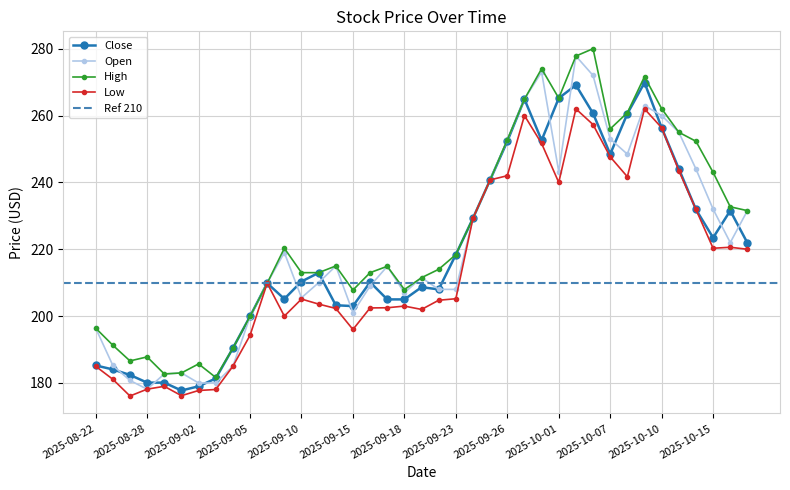

Reading left to right, transcribe all the data shown in this chart.

Open: 2025-08-22=196.4	2025-08-25=185.2	2025-08-26=180.8	2025-08-28=178.1	2025-08-29=182.7	2025-09-01=183.0	2025-09-02=180.0	2025-09-03=180.0	2025-09-04=185.0	2025-09-05=199.8	2025-09-08=209.9	2025-09-09=219.0	2025-09-10=205.5	2025-09-11=210.0	2025-09-12=215.0	2025-09-15=201.1	2025-09-16=209.0	2025-09-17=214.9	2025-09-18=207.0	2025-09-19=211.5	2025-09-22=208.0	2025-09-23=208.0	2025-09-24=229.3	2025-09-25=240.8	2025-09-26=252.8	2025-09-29=264.9	2025-09-30=273.0	2025-10-01=243.2	2025-10-03=277.8	2025-10-06=272.0	2025-10-07=253.0	2025-10-08=248.4	2025-10-09=263.0	2025-10-10=260.0	2025-10-13=255.0	2025-10-14=244.0	2025-10-15=232.0	2025-10-16=222.0	2025-10-17=231.6
High: 2025-08-22=196.4	2025-08-25=191.3	2025-08-26=186.6	2025-08-28=187.8	2025-08-29=182.7	2025-09-01=183.0	2025-09-02=185.7	2025-09-03=181.6	2025-09-04=190.4	2025-09-05=199.9	2025-09-08=209.9	2025-09-09=220.3	2025-09-10=213.0	2025-09-11=213.0	2025-09-12=215.0	2025-09-15=207.8	2025-09-16=213.0	2025-09-17=214.9	2025-09-18=207.9	2025-09-19=211.5	2025-09-22=214.0	2025-09-23=218.4	2025-09-24=229.3	2025-09-25=240.8	2025-09-26=252.8	2025-09-29=264.9	2025-09-30=274.0	2025-10-01=265.2	2025-10-03=277.8	2025-10-06=280.0	2025-10-07=256.0	2025-10-08=260.9	2025-10-09=271.6	2025-10-10=262.0	2025-10-13=255.0	2025-10-14=252.3	2025-10-15=243.0	2025-10-16=232.7	2025-10-17=231.6
Low: 2025-08-22=185.0	2025-08-25=181.1	2025-08-26=176.1	2025-08-28=178.1	2025-08-29=179.0	2025-09-01=176.2	2025-09-02=177.8	2025-09-03=178.1	2025-09-04=185.0	2025-09-05=194.2	2025-09-08=209.9	2025-09-09=200.0	2025-09-10=205.1	2025-09-11=203.6	2025-09-12=202.3	2025-09-15=196.0	2025-09-16=202.4	2025-09-17=202.5	2025-09-18=203.0	2025-09-19=202.0	2025-09-22=204.8	2025-09-23=205.2	2025-09-24=229.3	2025-09-25=240.8	2025-09-26=242.0	2025-09-29=260.0	2025-09-30=251.6	2025-10-01=240.0	2025-10-03=262.0	2025-10-06=257.3	2025-10-07=247.6	2025-10-08=241.7	2025-10-09=262.0	2025-10-10=256.4	2025-10-13=243.6	2025-10-14=231.9	2025-10-15=220.3	2025-10-16=220.6	2025-10-17=220.0
Close: 2025-08-22=185.2	2025-08-25=184.1	2025-08-26=182.4	2025-08-28=180.1	2025-08-29=180.1	2025-09-01=177.8	2025-09-02=179.0	2025-09-03=181.4	2025-09-04=190.4	2025-09-05=199.9	2025-09-08=209.9	2025-09-09=205.1	2025-09-10=210.4	2025-09-11=212.9	2025-09-12=203.2	2025-09-15=203.0	2025-09-16=210.1	2025-09-17=205.0	2025-09-18=205.0	2025-09-19=208.6	2025-09-22=208.0	2025-09-23=218.4	2025-09-24=229.3	2025-09-25=240.8	2025-09-26=252.3	2025-09-29=264.9	2025-09-30=252.6	2025-10-01=265.2	2025-10-03=269.1	2025-10-06=260.6	2025-10-07=248.4	2025-10-08=260.5	2025-10-09=269.9	2025-10-10=256.4	2025-10-13=244.1	2025-10-14=231.9	2025-10-15=223.4	2025-10-16=231.6	2025-10-17=221.9